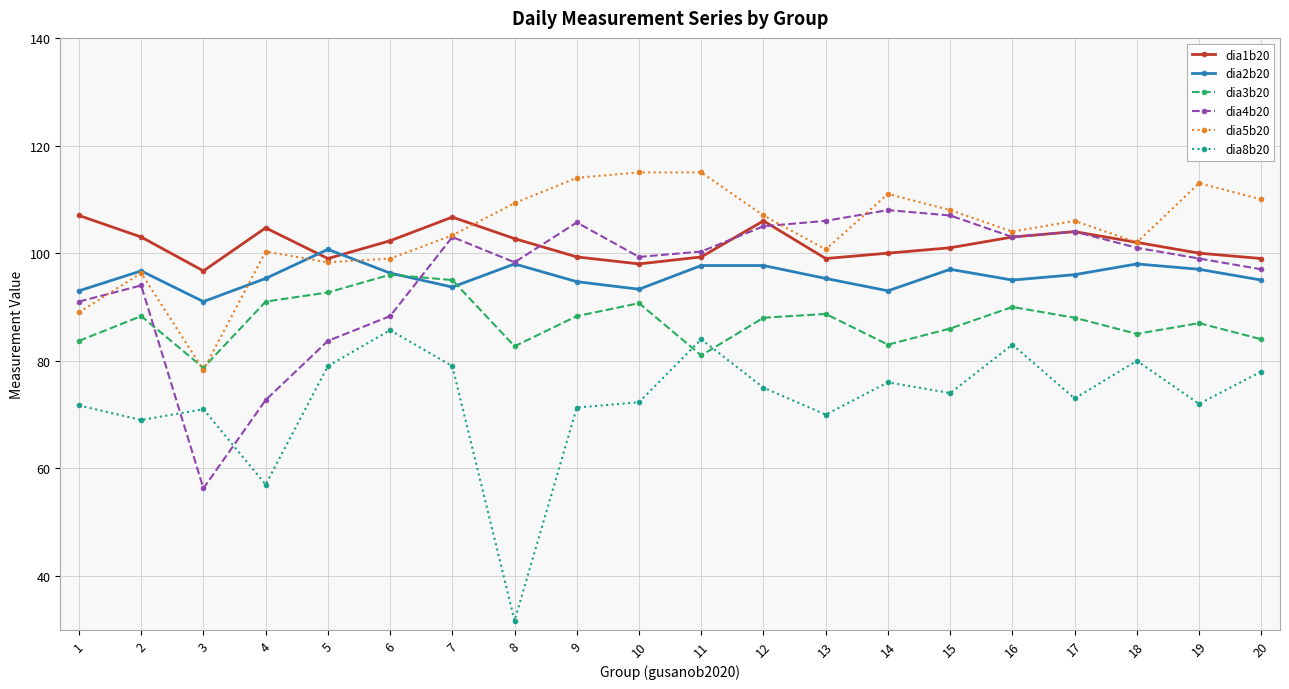

What is the value of the dia2b20 point at the 16th from the left?

95.0